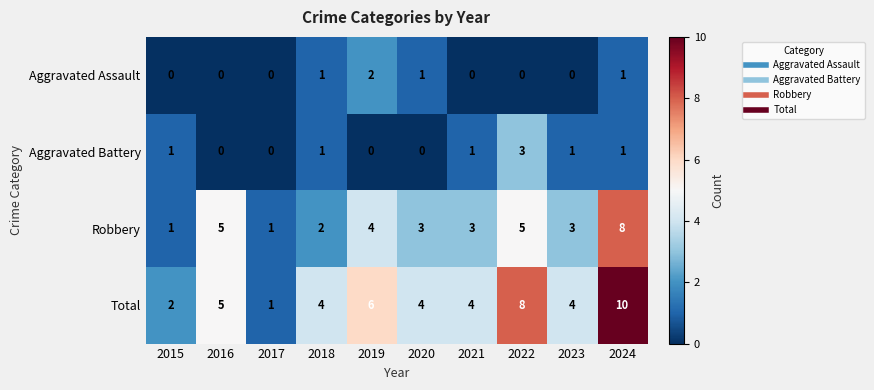

What is the difference between the second highest and minimum values in the Robbery series?

4